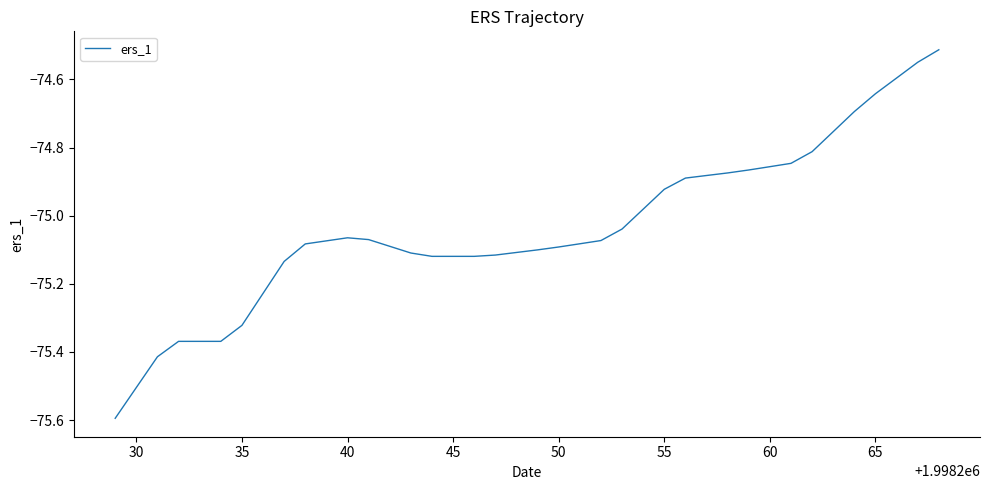

What is the smallest value displayed?

-75.6